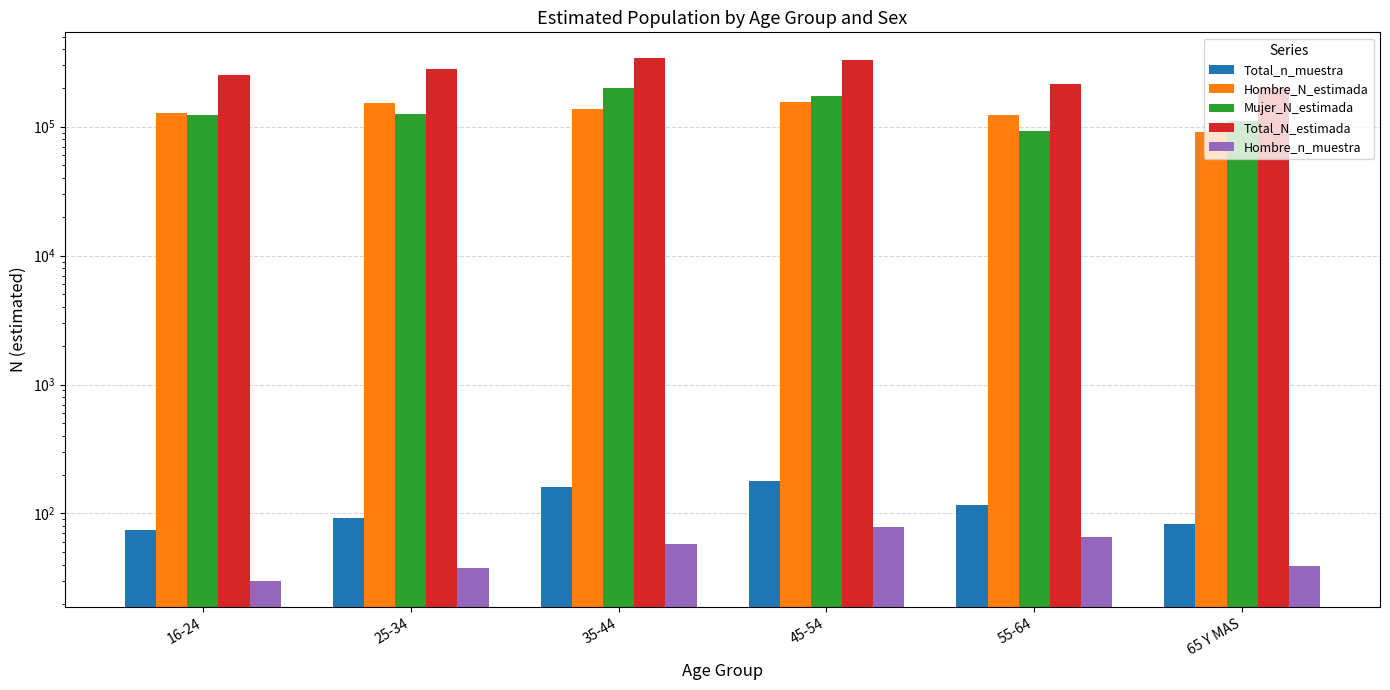

Which series has the widest spread of values?

Total_N_estimada